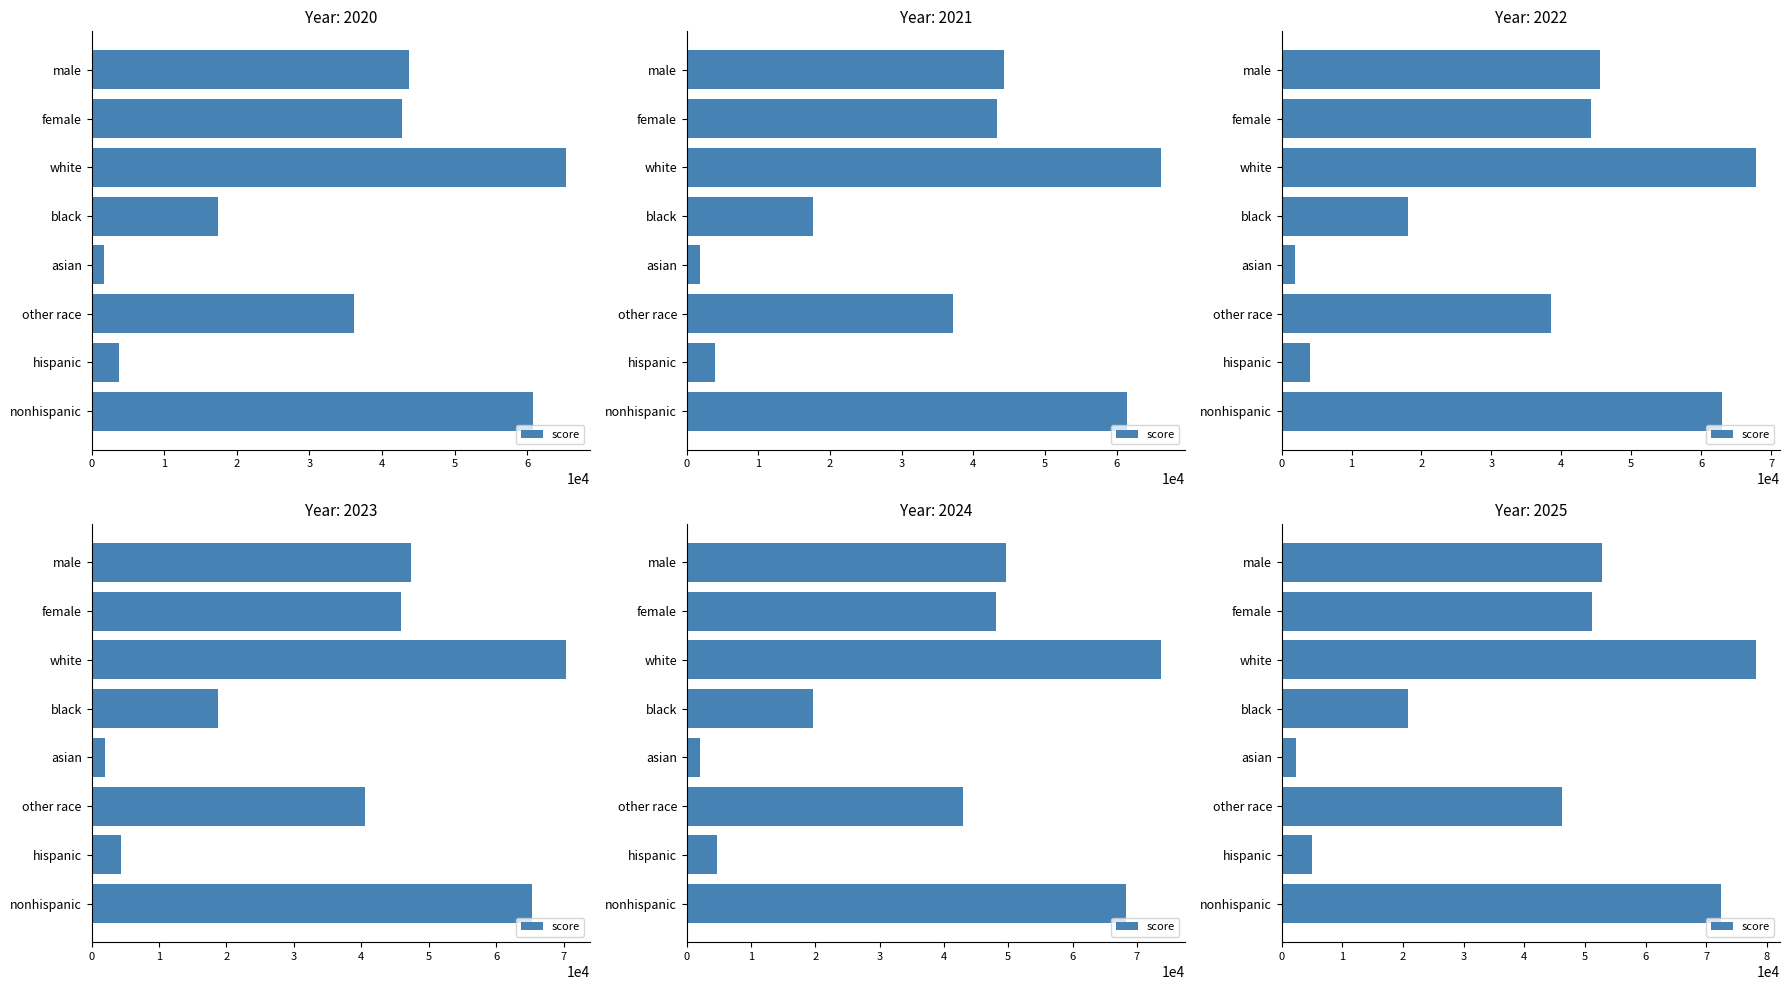

Is it true that the value at 2 is 78239.3?

True